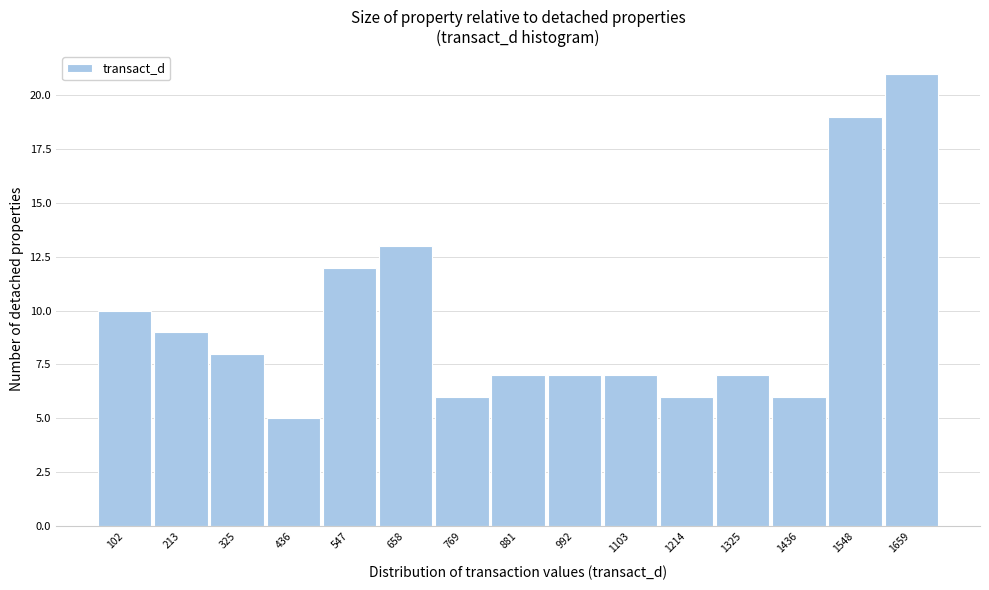

Reading left to right, what are all the values shown in this chart?

10	9	8	5	12	13	6	7	7	7	6	7	6	19	21